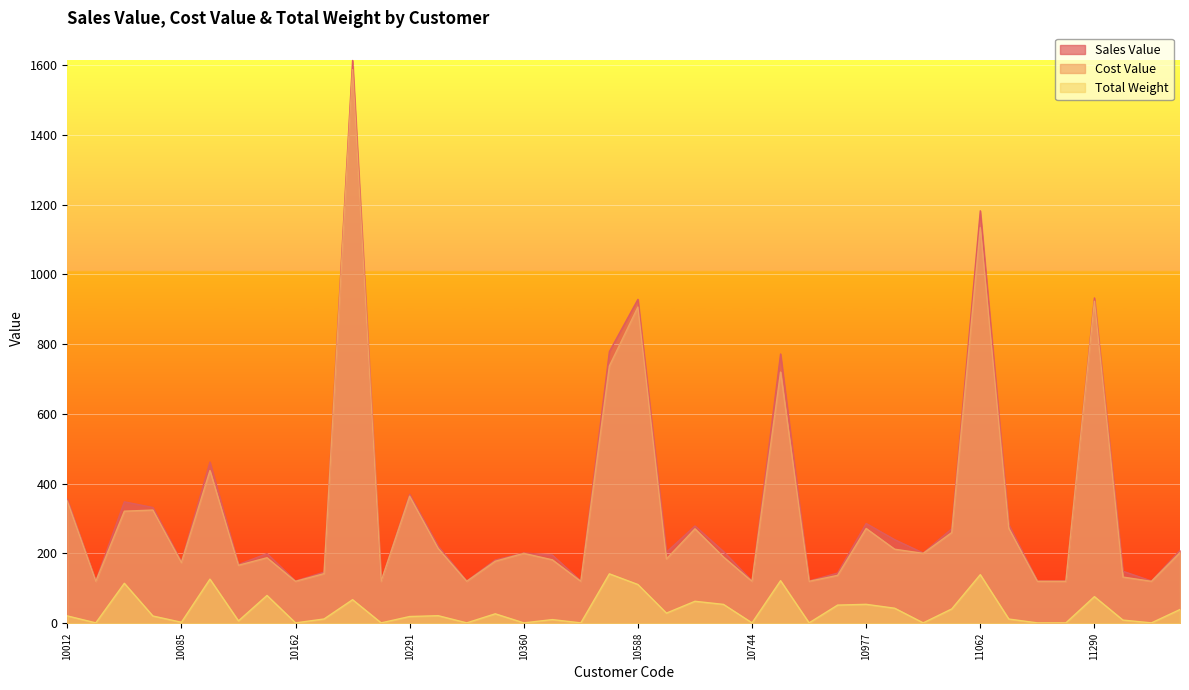

What is the label of the 23rd point from the left?

10681